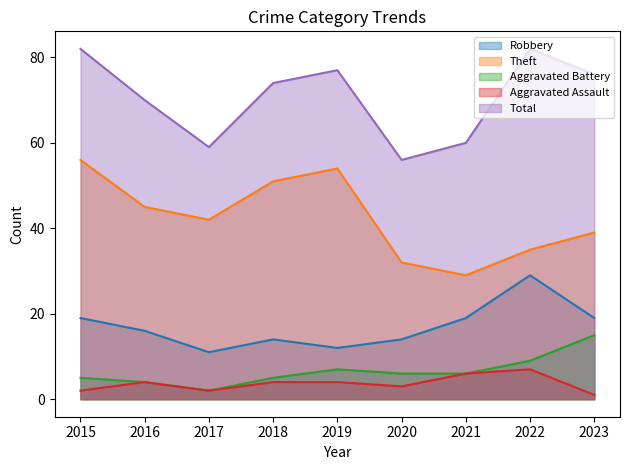

At which label does Total reach its peak?

2015